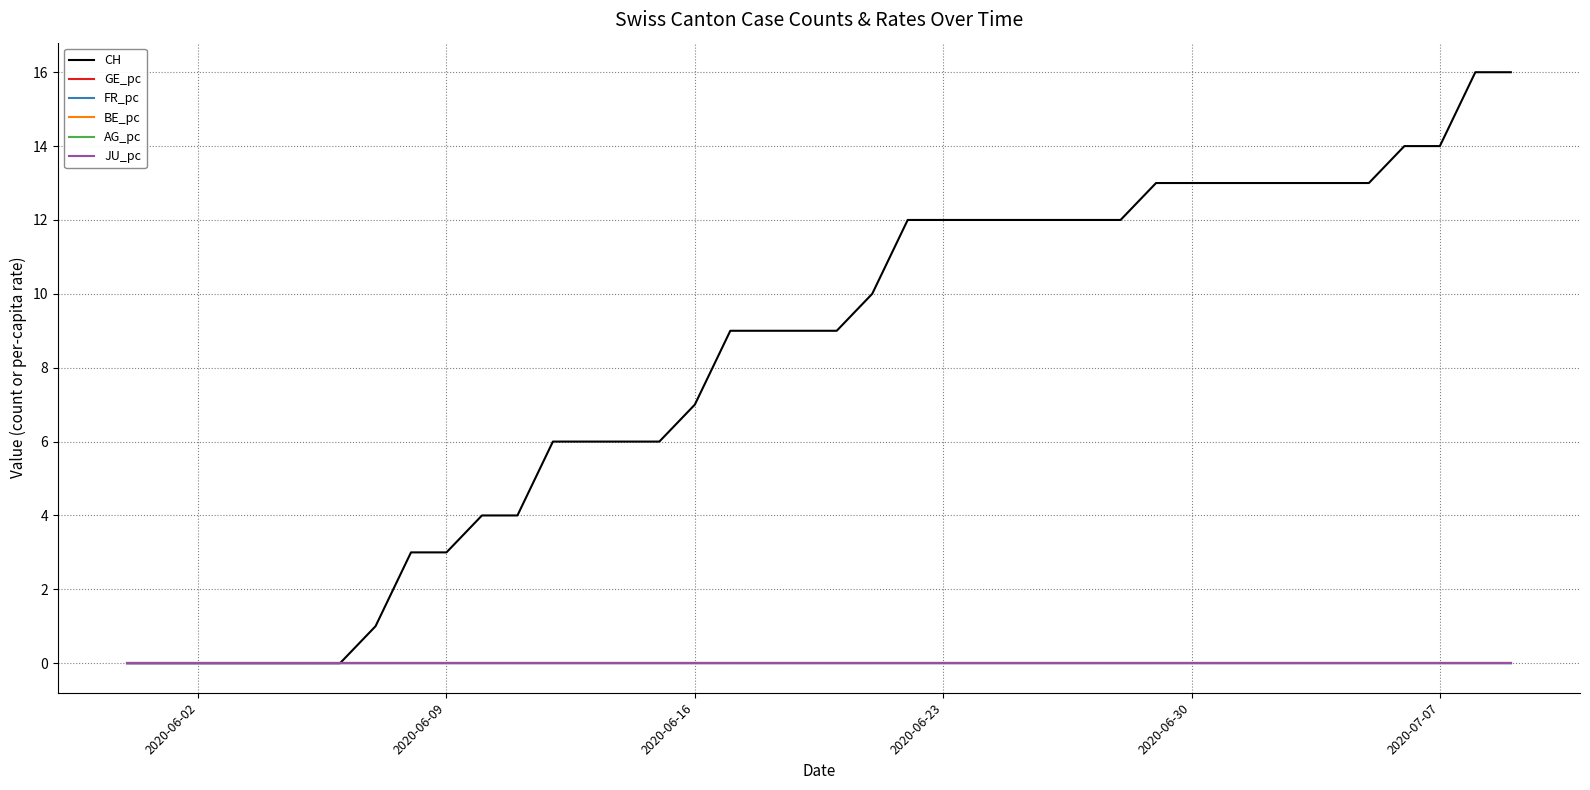

Does the chart have visible grid lines?

Yes